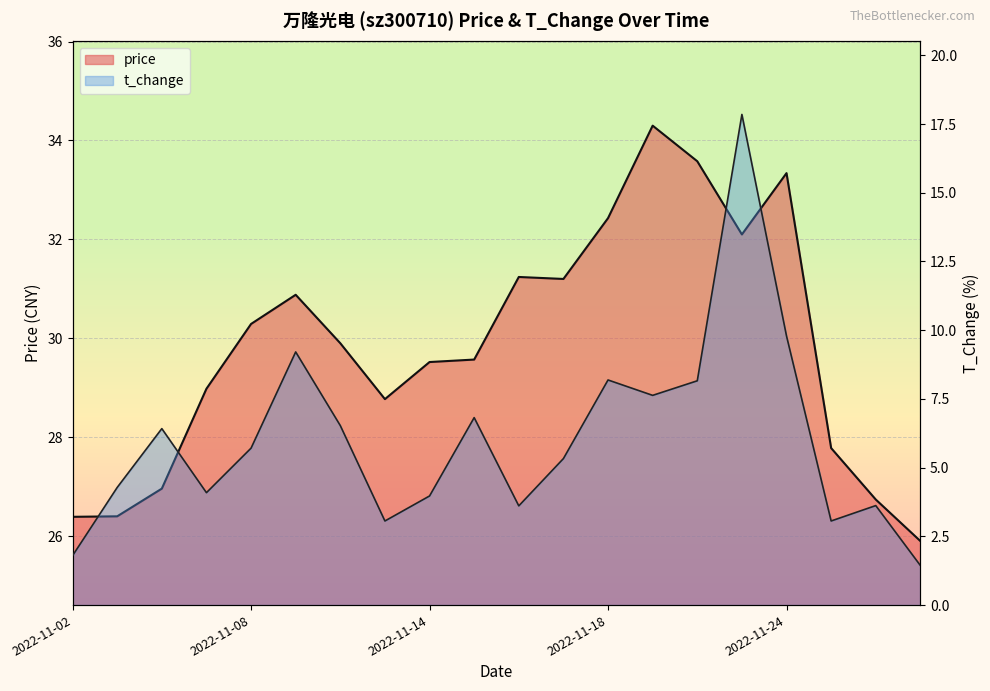

True or false: price has more than 1 points higher than both neighbors.

True